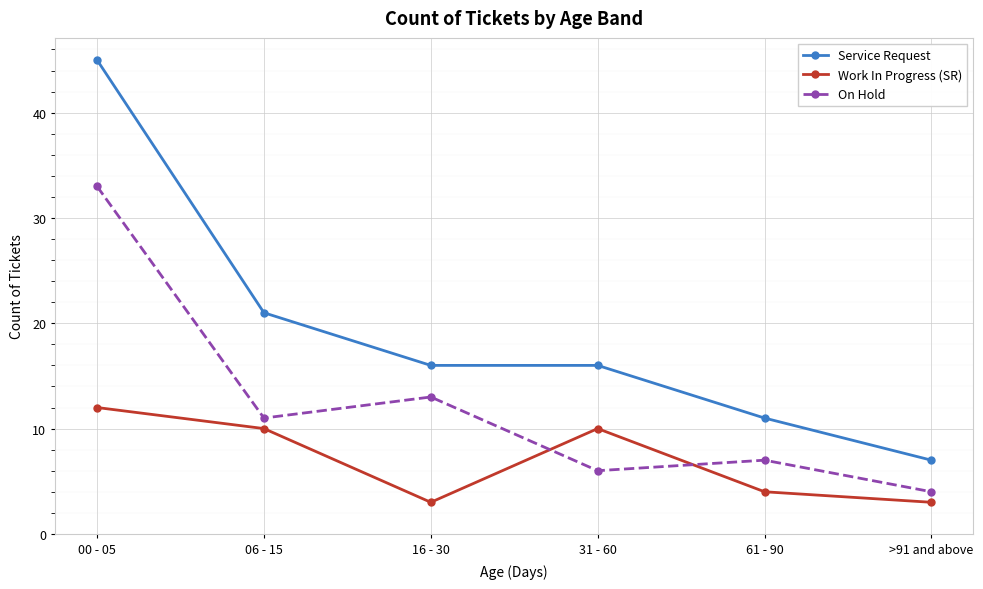

What is the label of the 6th point from the left?

>91 and above